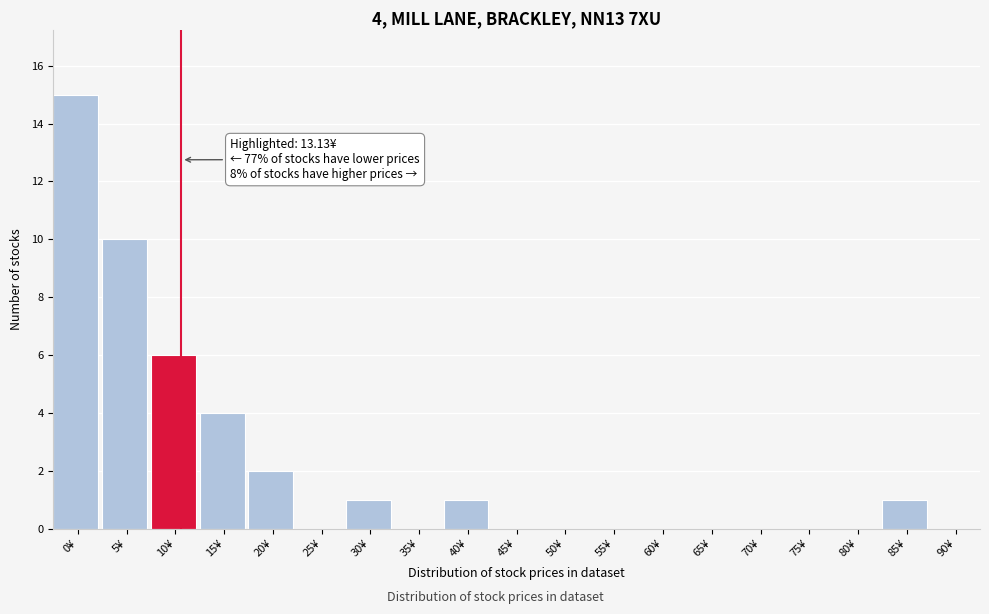

Reading left to right, list all the values displayed in this chart.

0¥=15	5¥=10	10¥=6	15¥=4	20¥=2	25¥=0	30¥=1	35¥=0	40¥=1	45¥=0	50¥=0	55¥=0	60¥=0	65¥=0	70¥=0	75¥=0	80¥=0	85¥=1	90¥=0